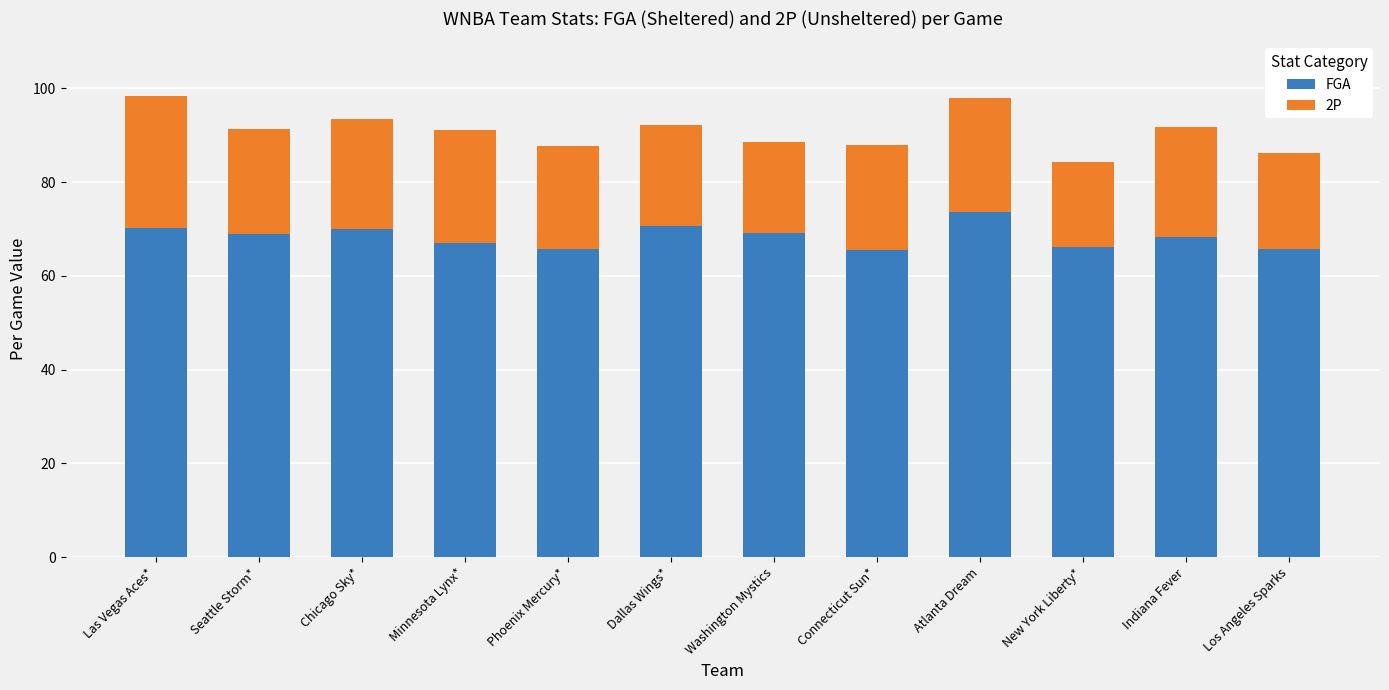

At which label does FGA reach its peak?

Atlanta Dream